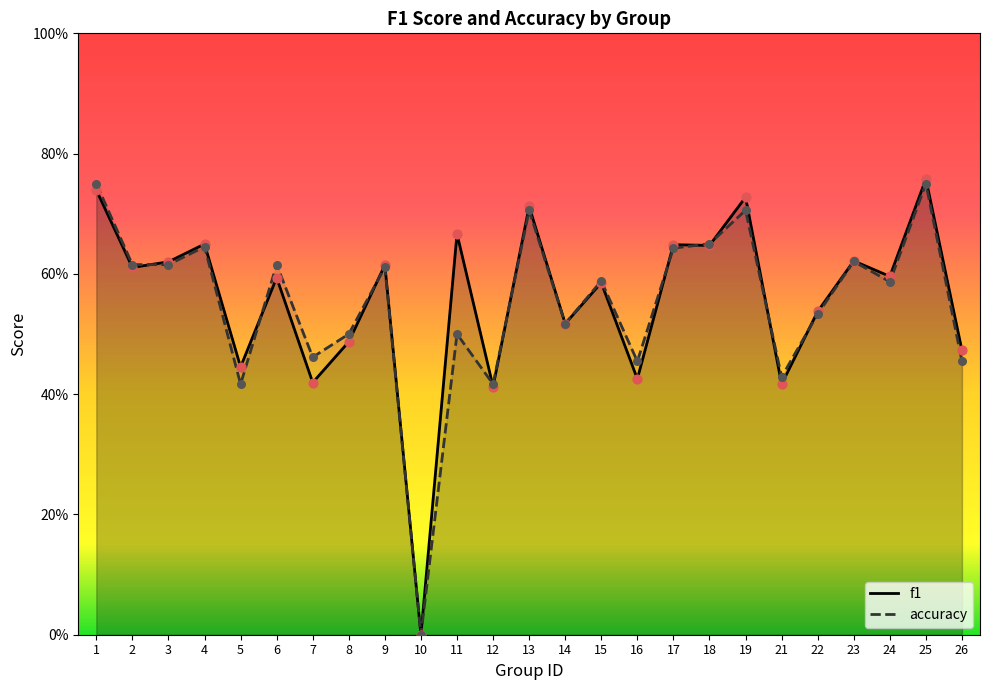

What are all the series names shown in the legend?

f1, accuracy